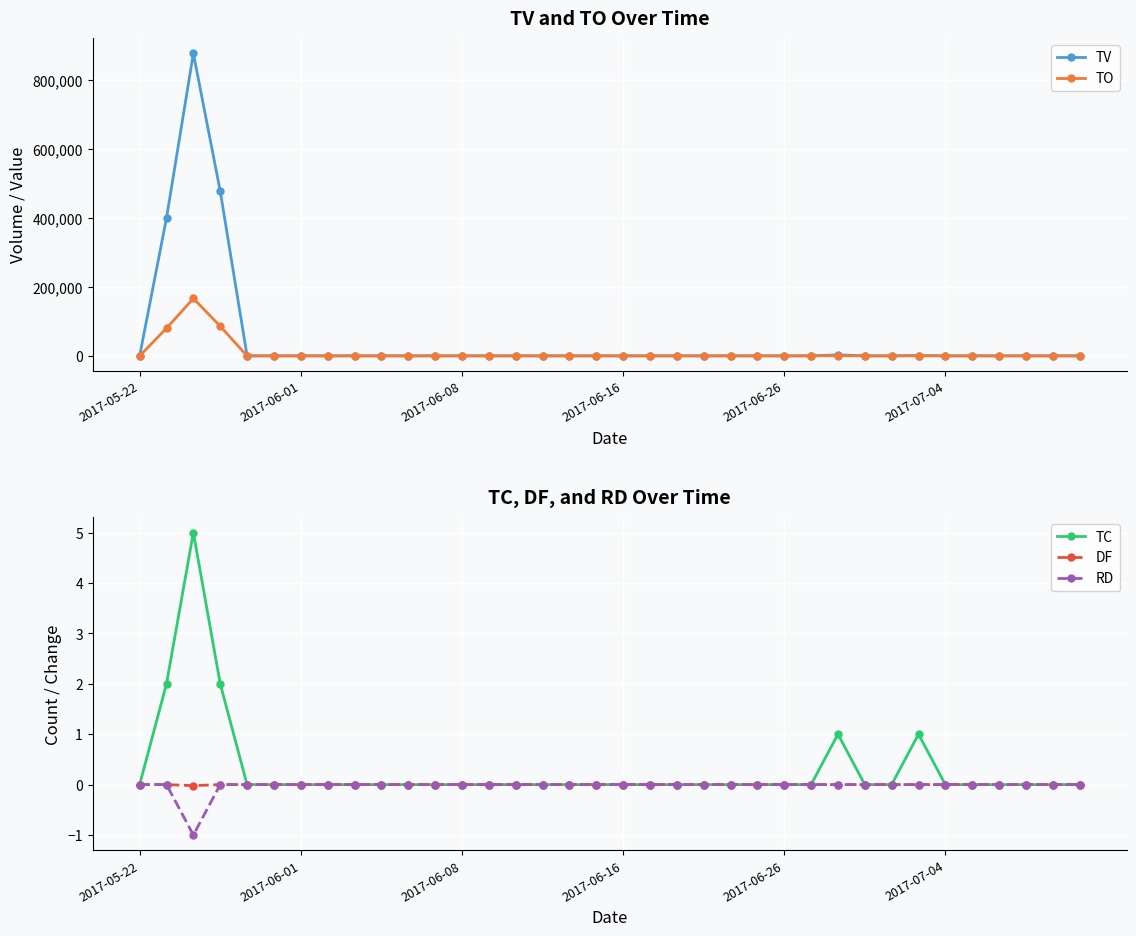

The value of TV at 2017-06-01 is 286758.5. True or false?

False